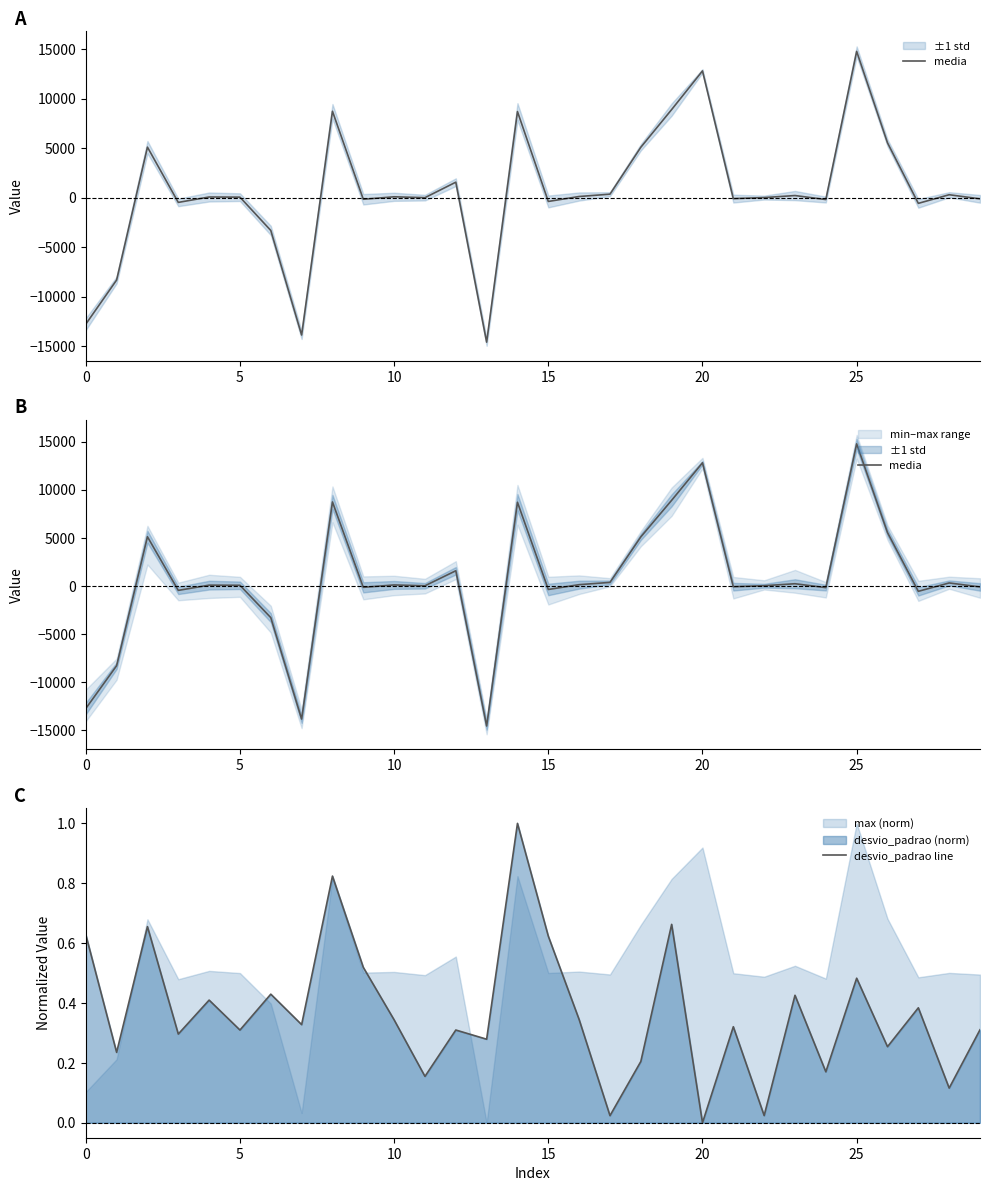

True or false: desvio_padrao line has a value of 0.3 at 5.

True